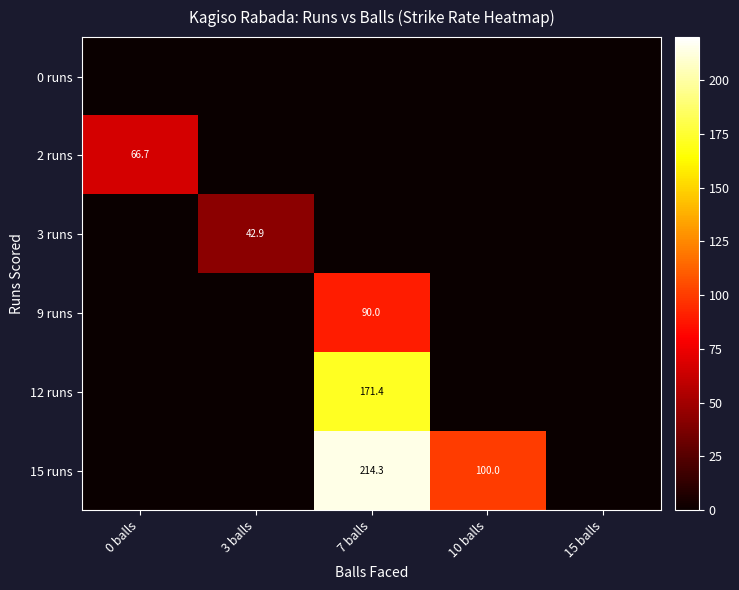

The 9 runs series shows 150.9 at 7 balls. True or false?

False